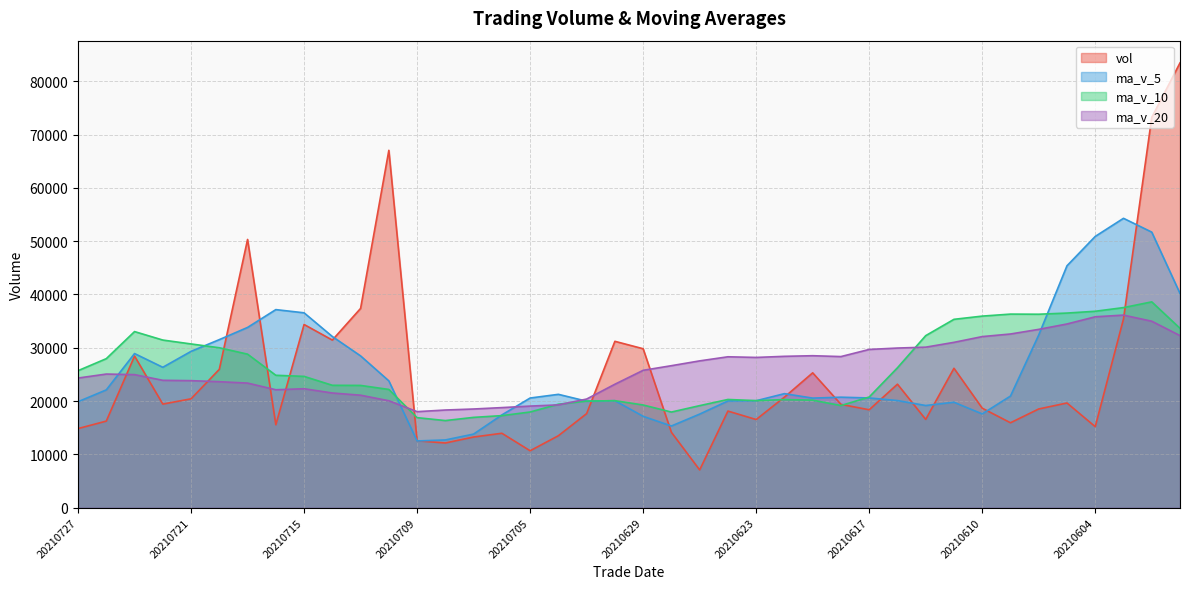

Is it true that vol equals 15509.9 at 20210715?

False